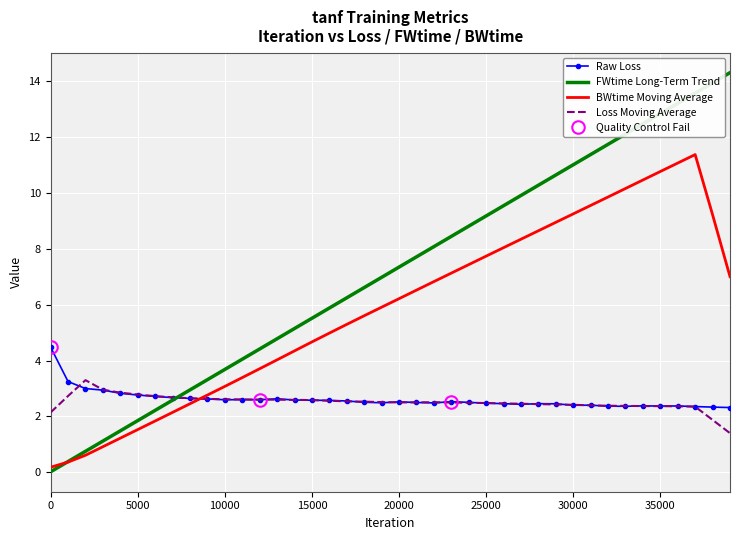

Which series has the largest total across all categories?

FWtime Long-Term Trend